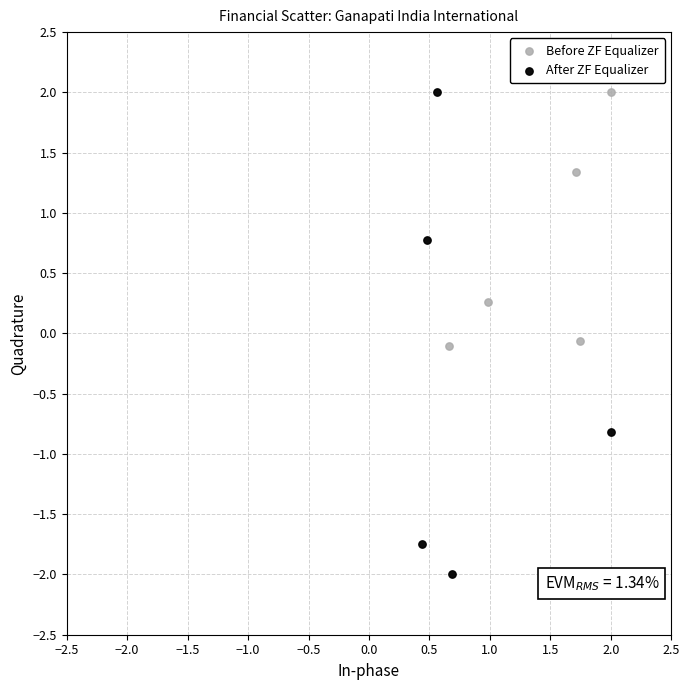

Which series has the widest spread of Y values?

After ZF Equalizer